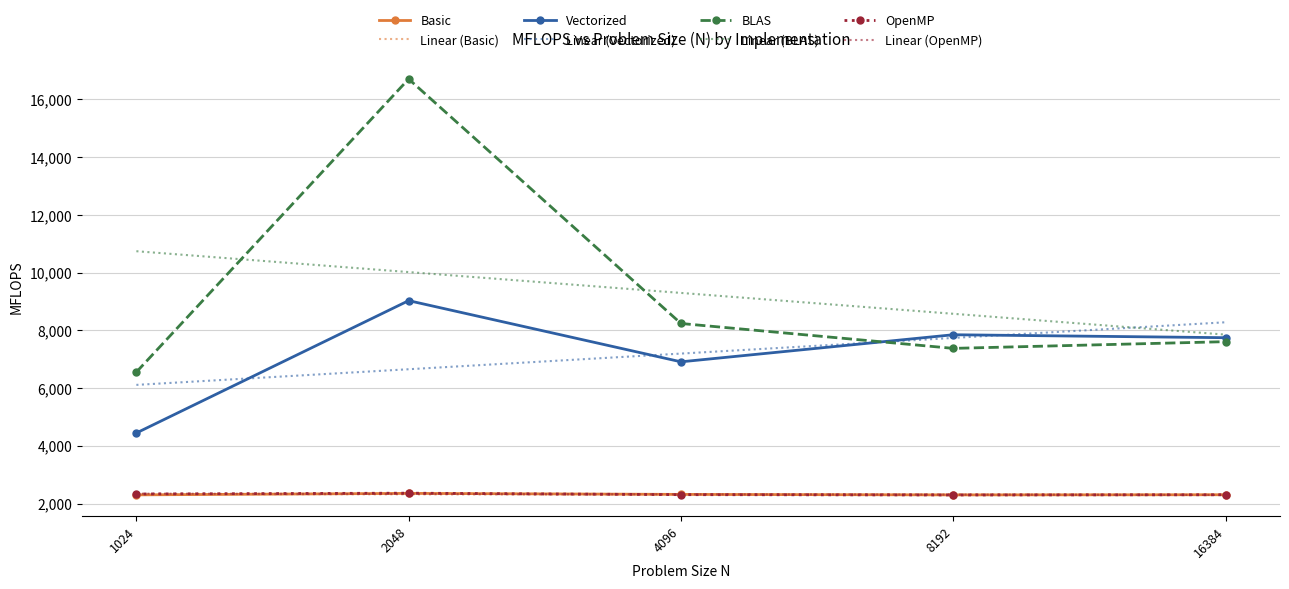

Which series changed the most between 2048 and 4096?

BLAS